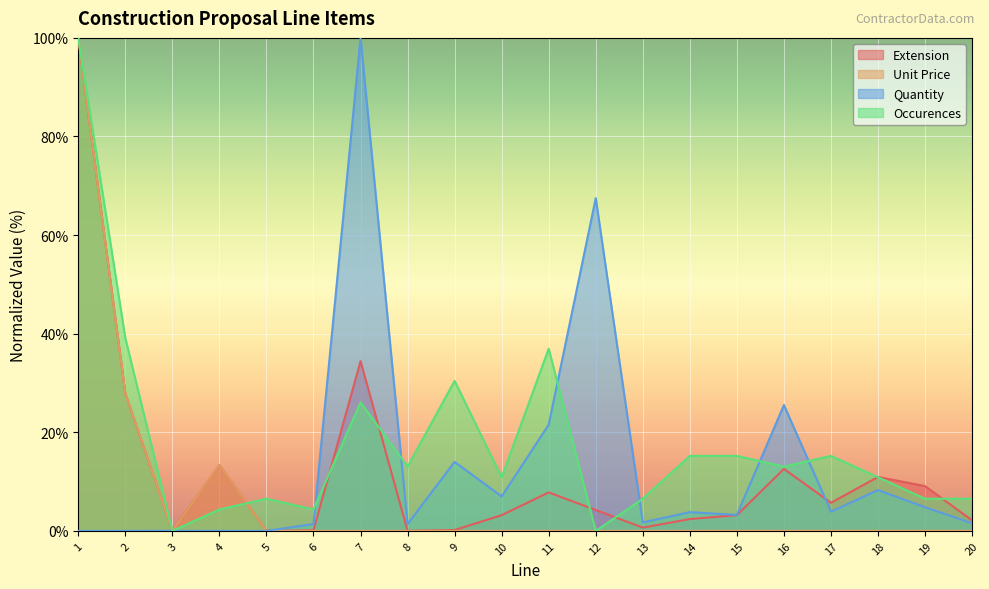

Between 14 and 18, which series saw the biggest shift?

Extension